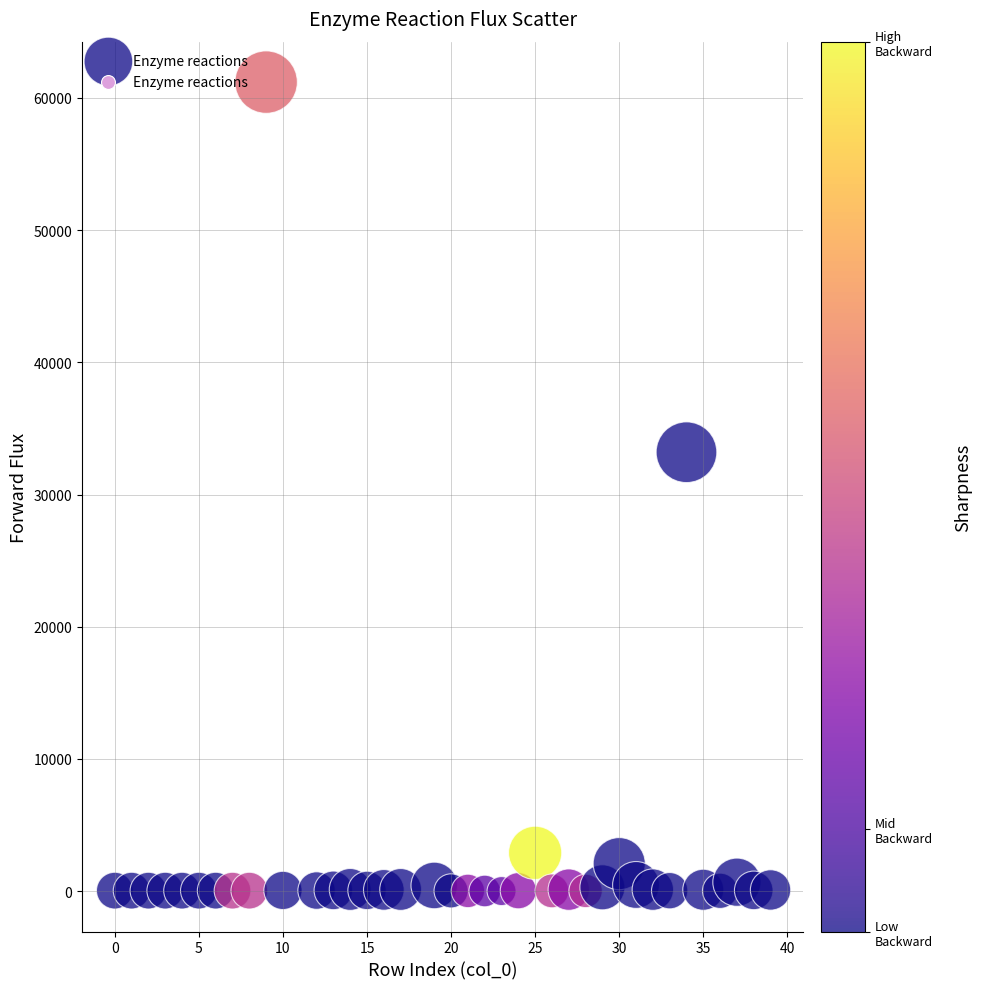

What is the range of X values (max minus min)?

39.0